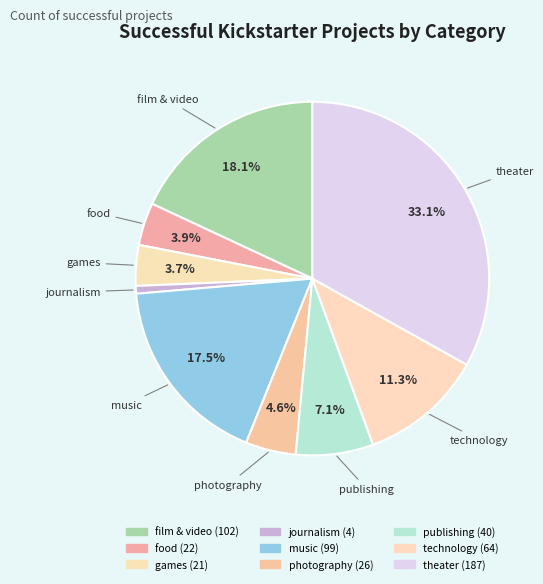

What percentage is the journalism slice, to the nearest percent?

1%